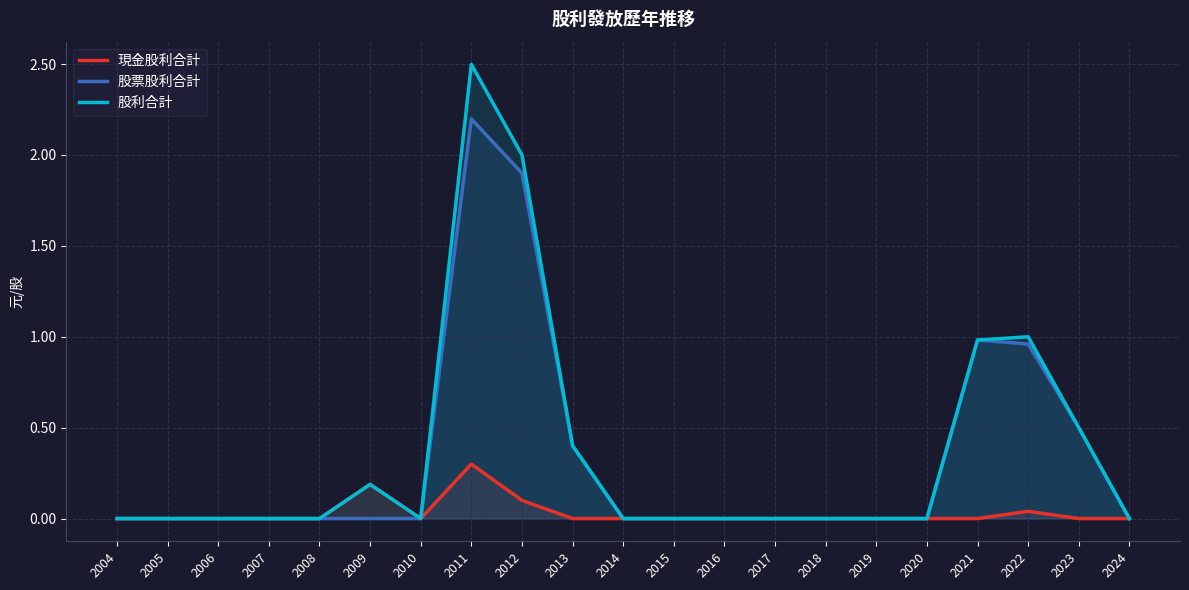

True or false: 現金股利合計 and 股利合計 cross at least once.

False